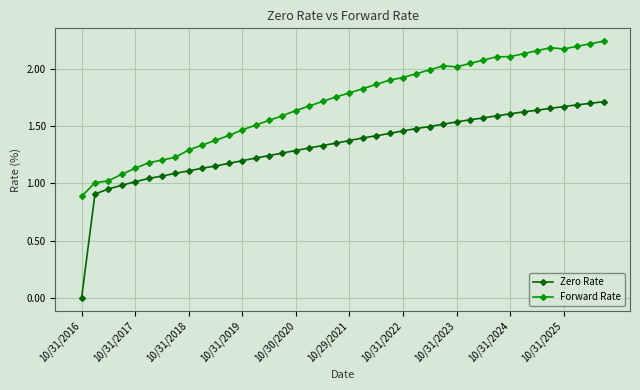

Which series has the largest total across all categories?

Forward Rate